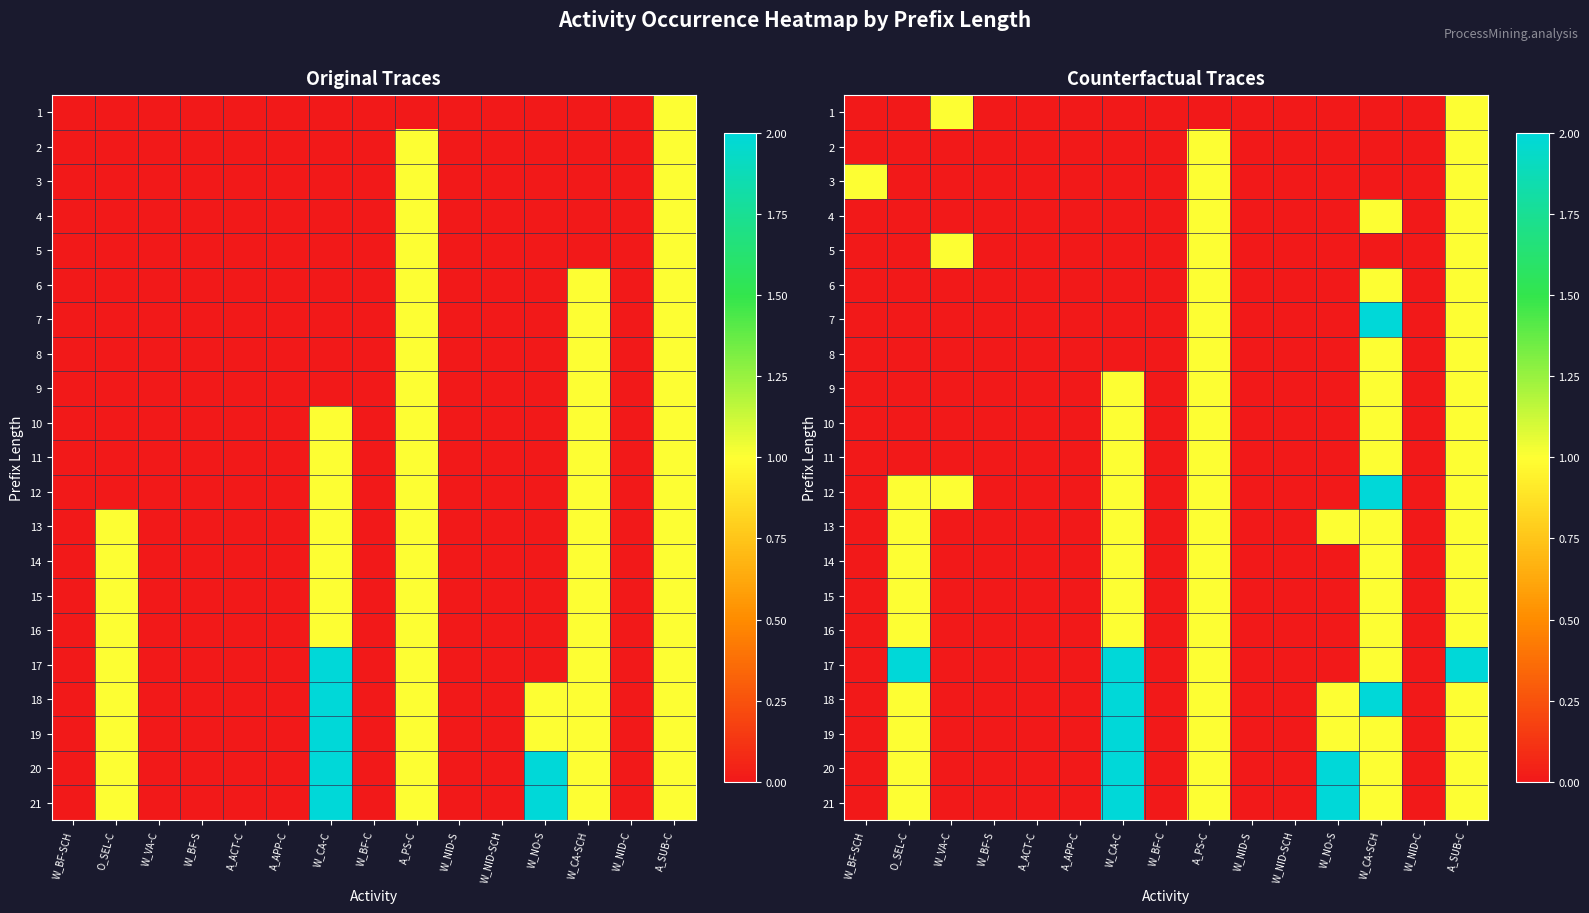

At which label is 12 closest to 1?

O_SEL-C